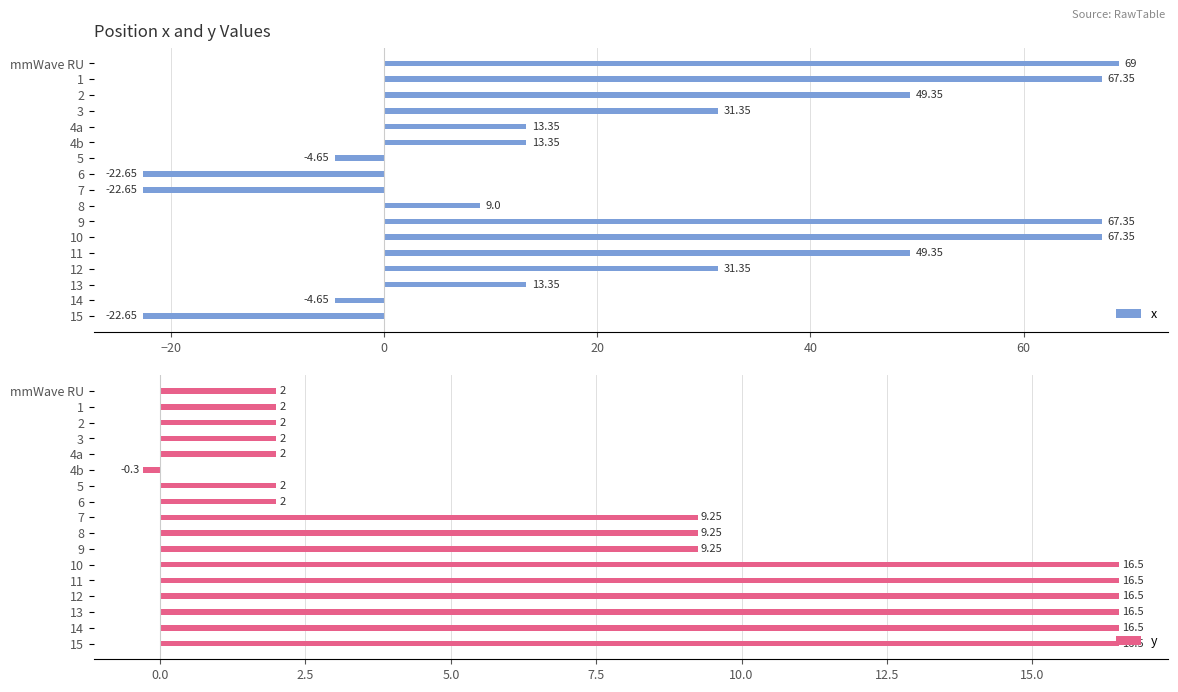

What is the average value of the x series?

23.8